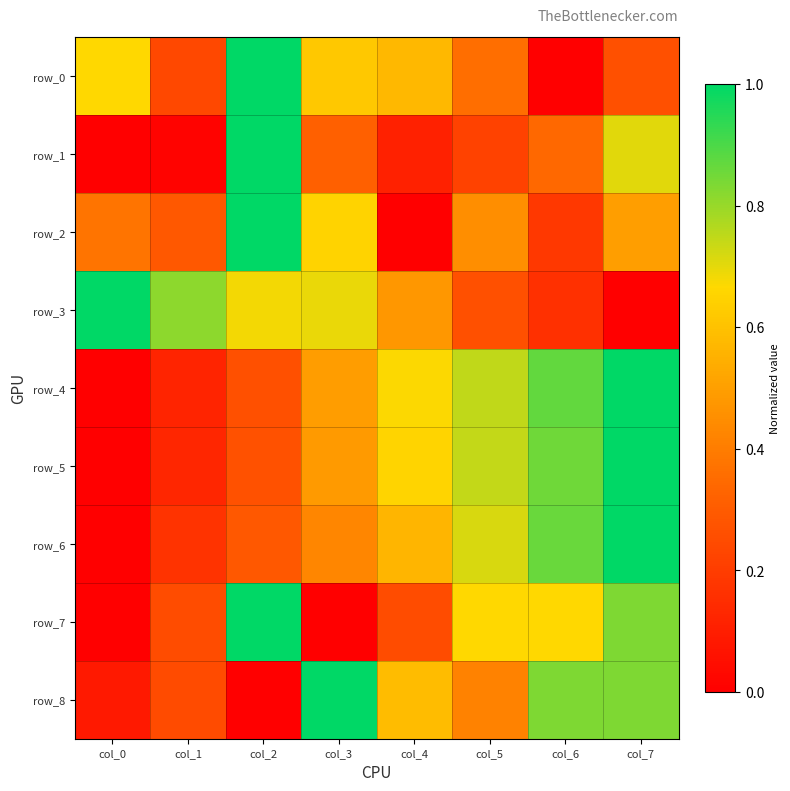

What is the difference between the highest and lowest values at col_7?

1.0